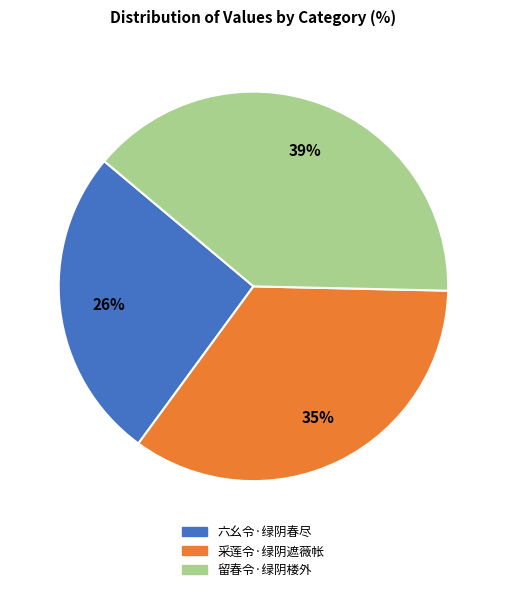

Combined, do 留春令·绿阴楼外 and 六幺令·绿阴春尽 account for over 50%?

Yes